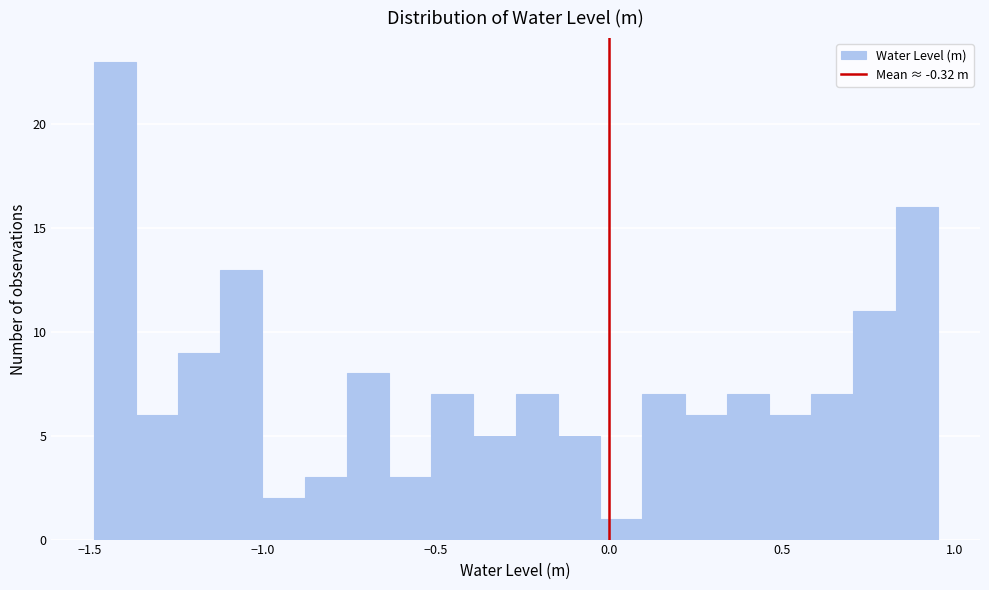

Around what value on the x-axis is the tallest bar? Give the approximate position of its centre, as read against the axis.

-1.45